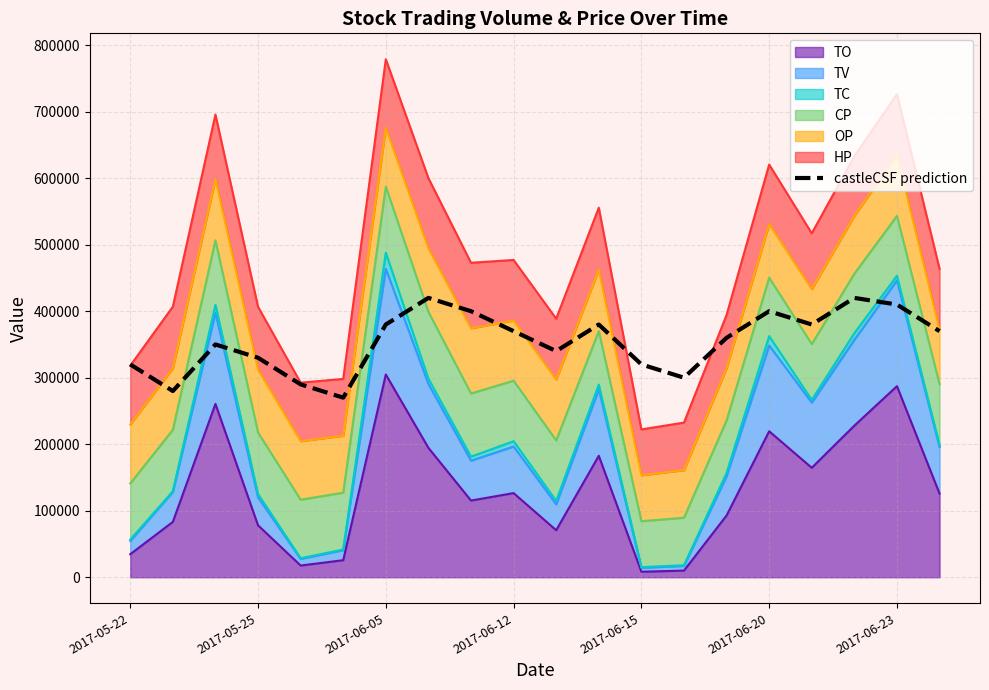

The value at 2017-05-25 is 115084. True or false?

False